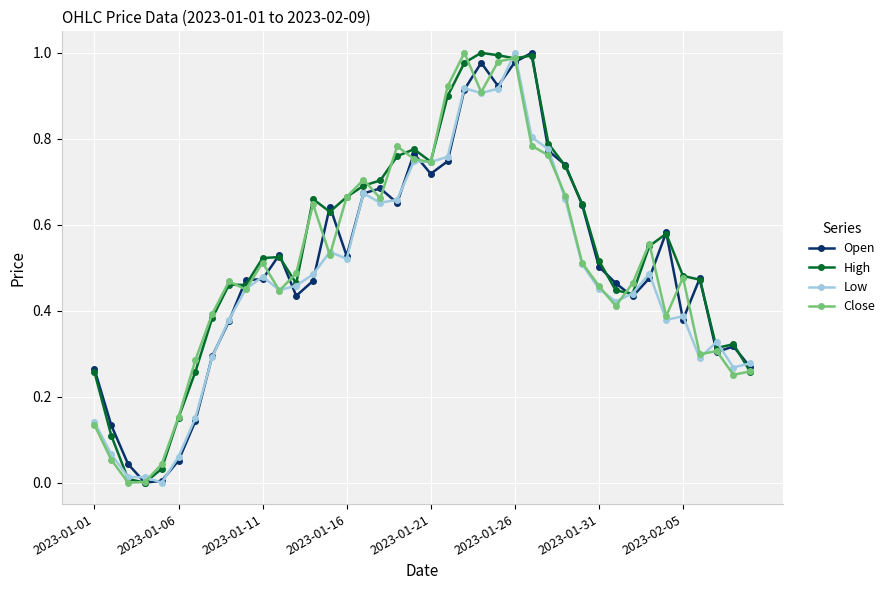

How many lines are shown in the chart?

4